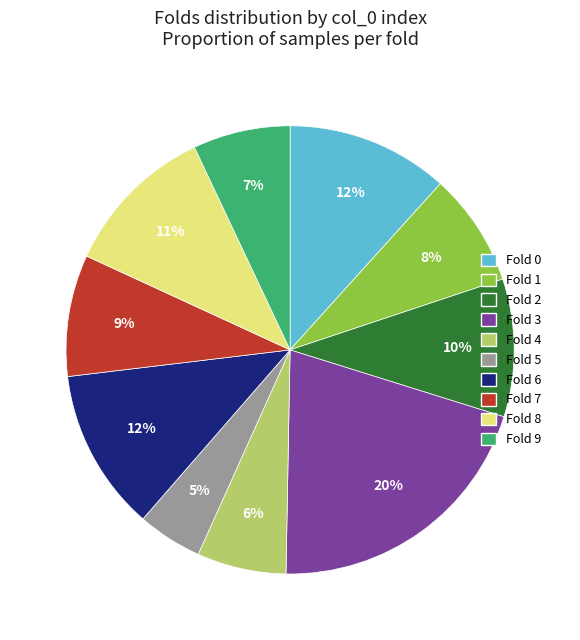

Count the number of slices in the pie.

10